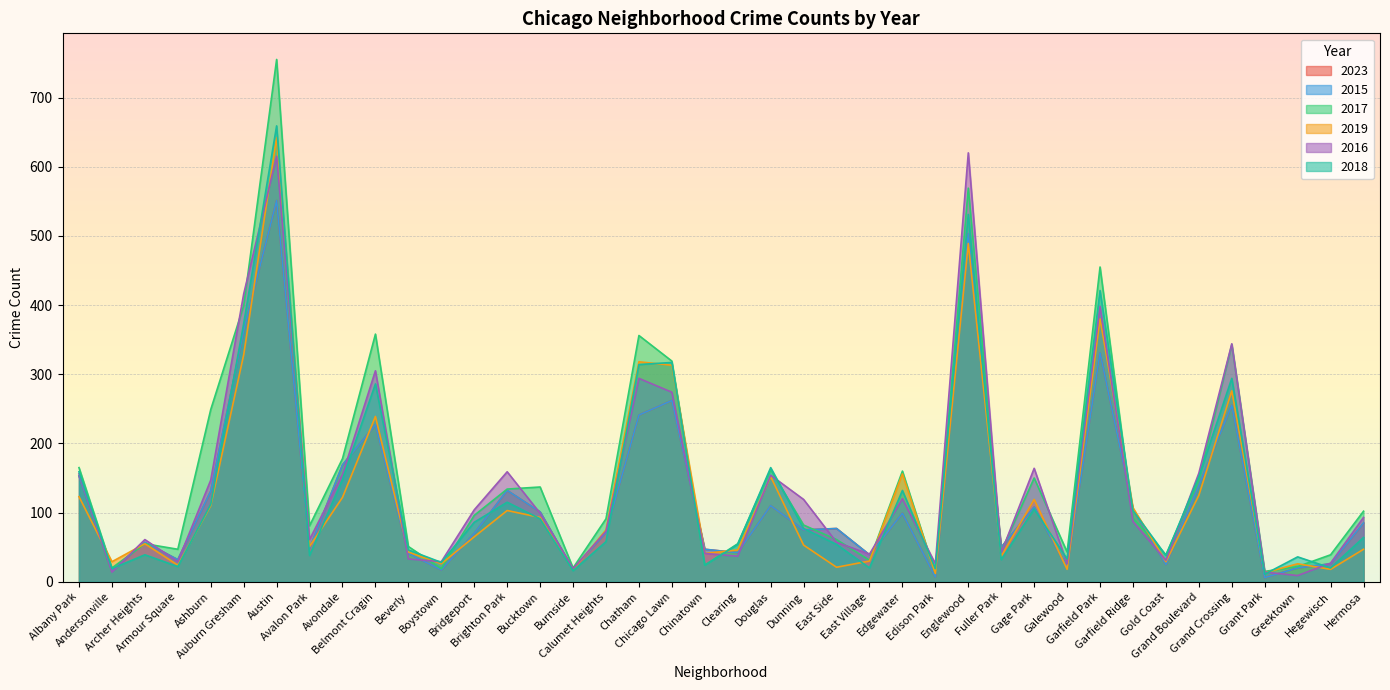

What position from the left is Hegewisch?

39